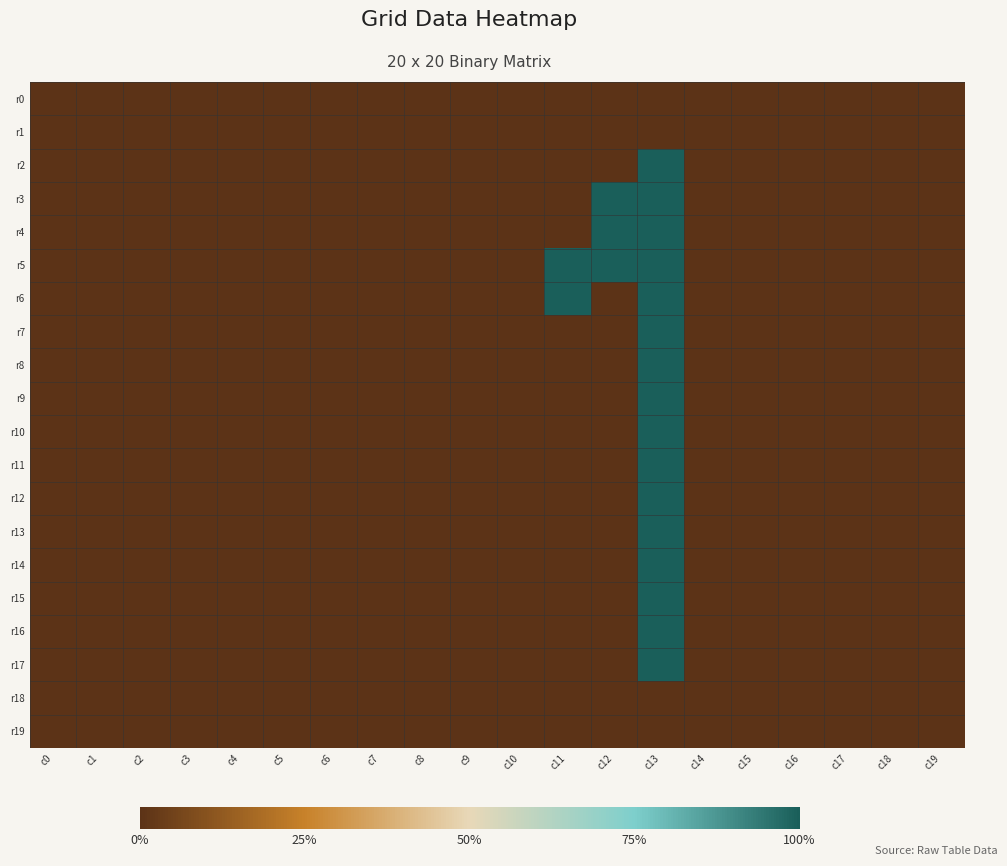

Which series has the widest spread of values?

r2